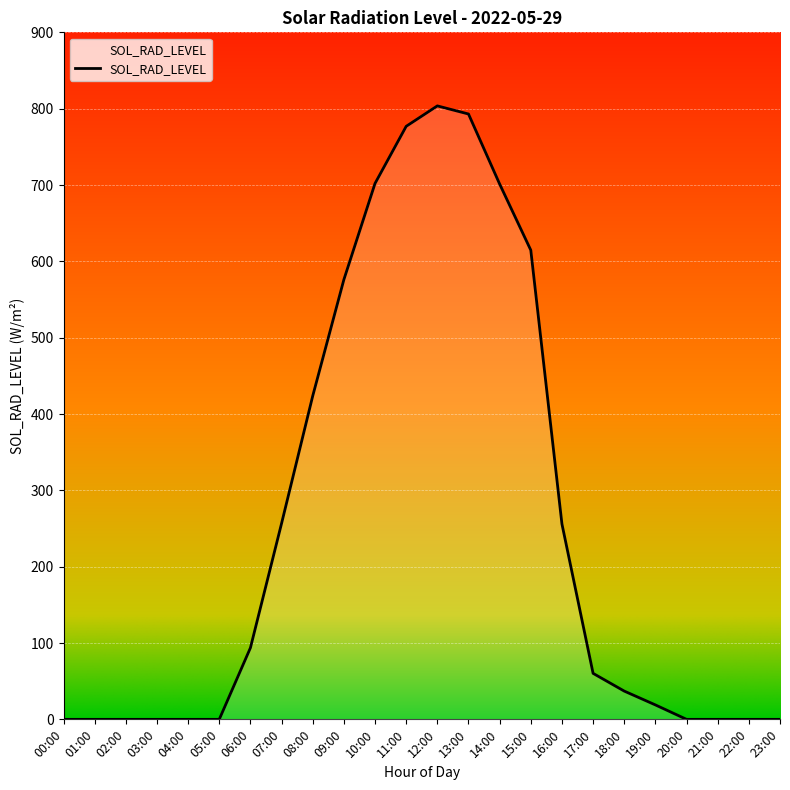

What is the difference between the maximum and minimum values?

803.6